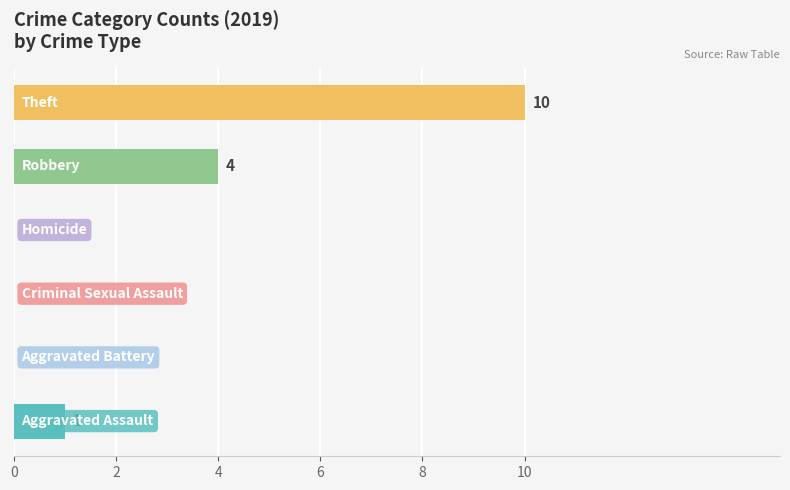

How many values are above zero?

3